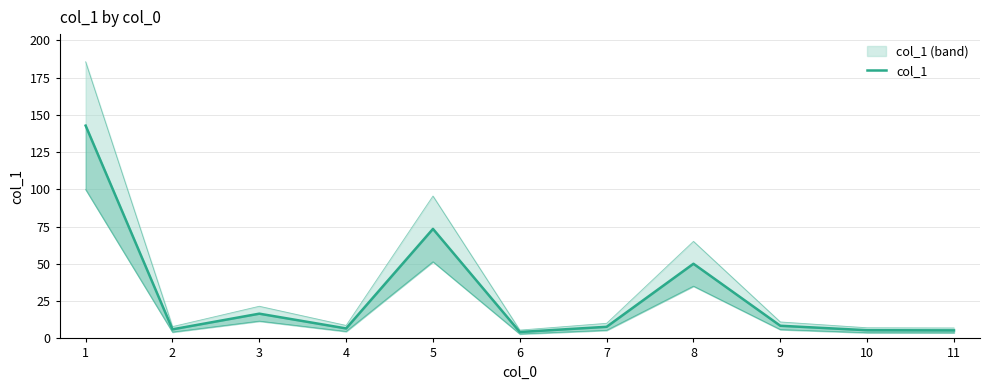

Rank the categories by value from lowest to highest.

6, 11, 10, 2, 4, 7, 9, 3, 8, 5, 1